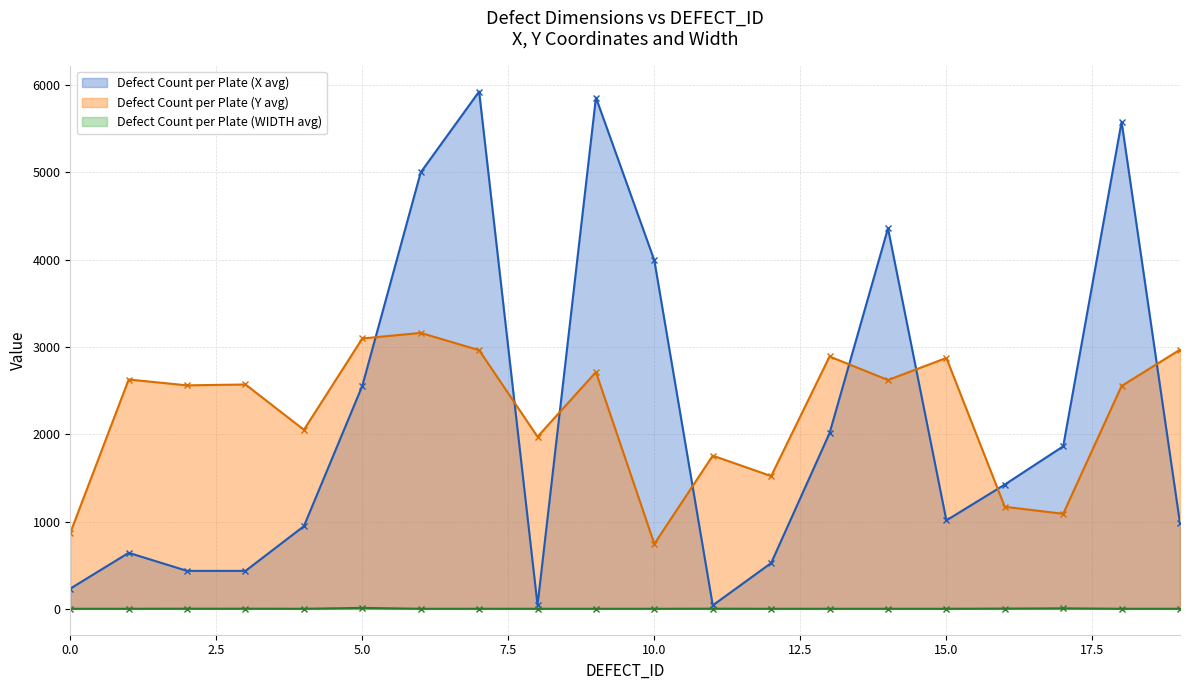

True or false: Defect Count per Plate (X avg) has more than 0 points higher than both neighbors.

True